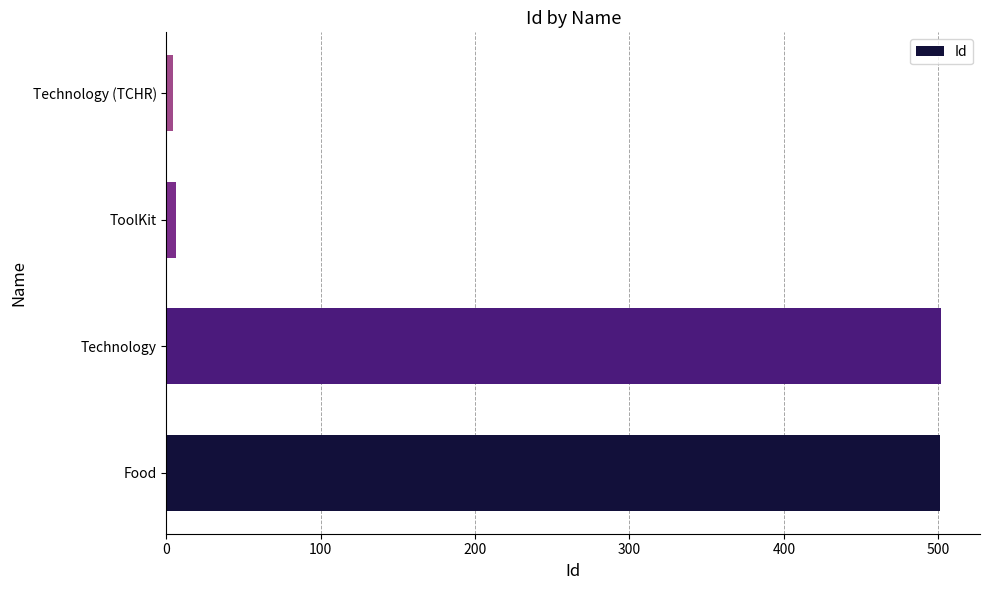

At which label is the value closest to 253?

ToolKit